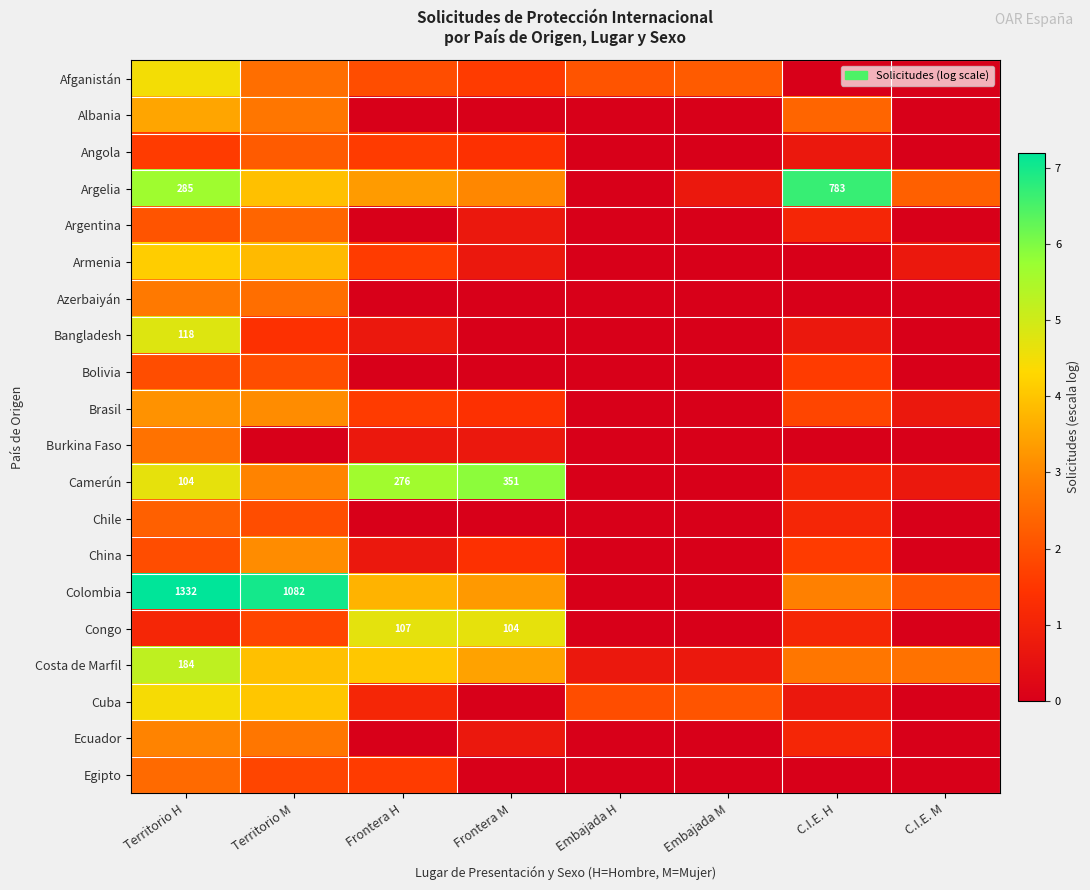

Rank the series at C.I.E. M from lowest to highest value.

Afganistán, Albania, Angola, Argentina, Azerbaiyán, Bangladesh, Bolivia, Burkina Faso, Chile, China, Congo, Cuba, Ecuador, Egipto, Armenia, Brasil, Camerún, Colombia, Argelia, Costa de Marfil